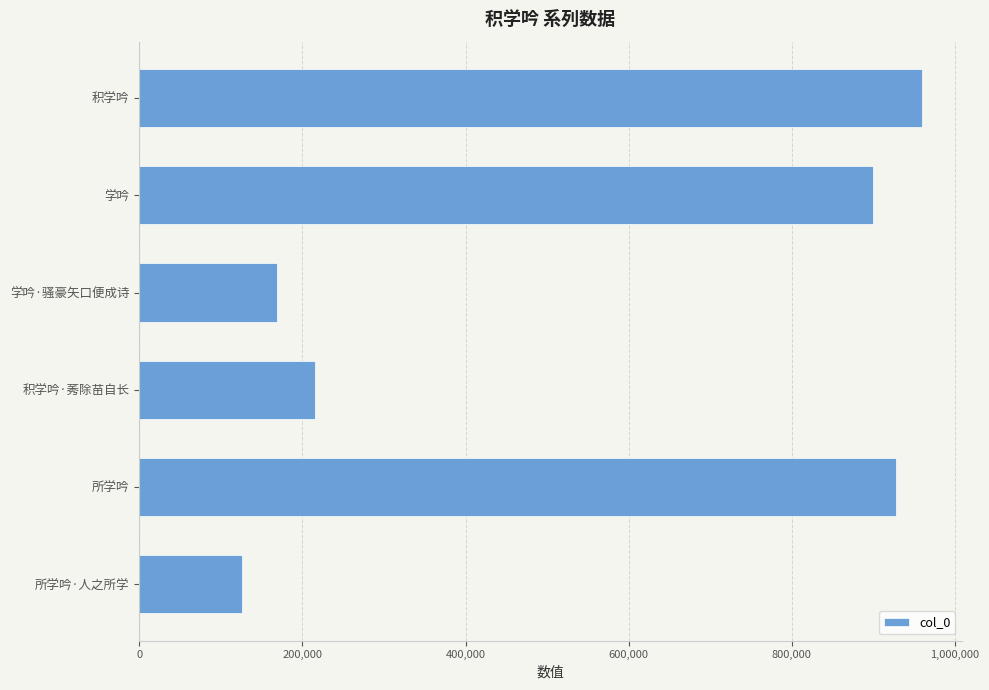

What is the label of the 2nd bar from the top?

学吟